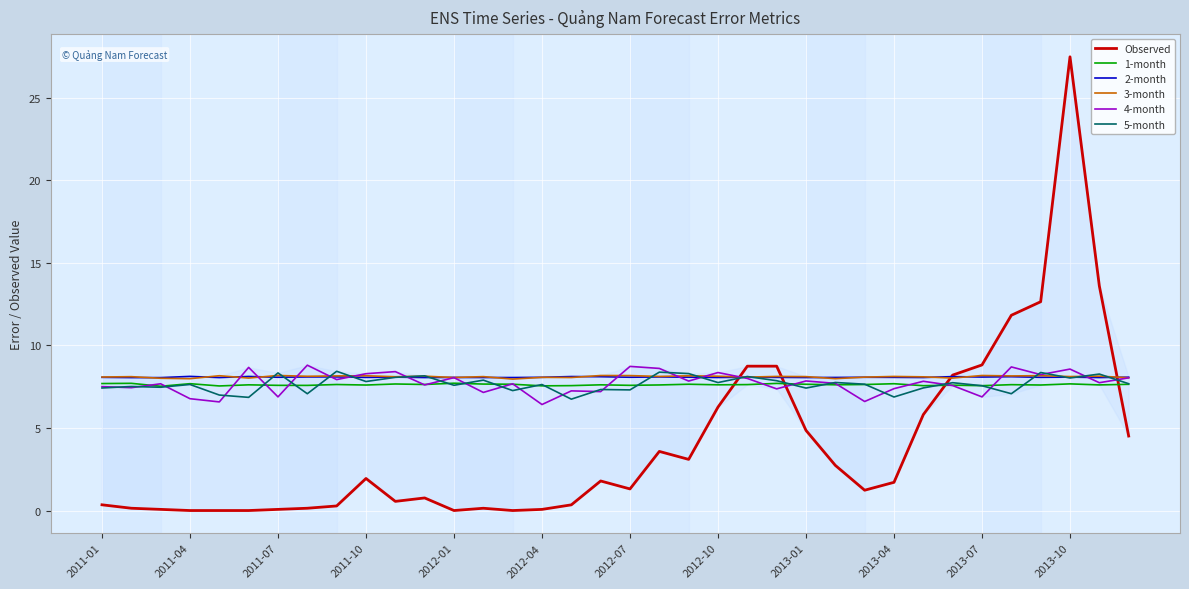

What is the lowest value of the 4-month series?

6.4